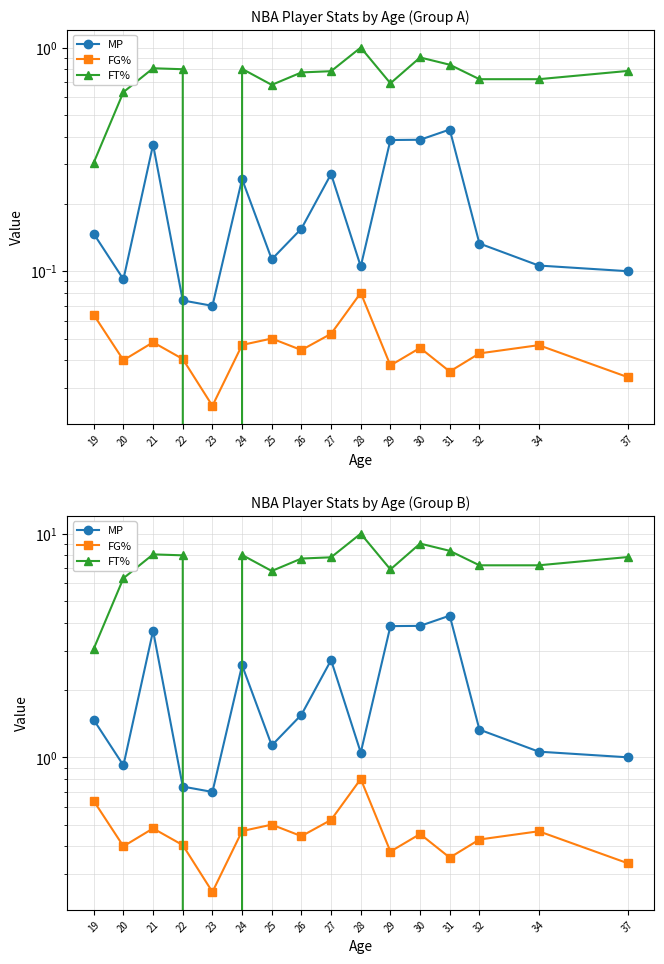

Which label corresponds to the smallest value in the chart?

23